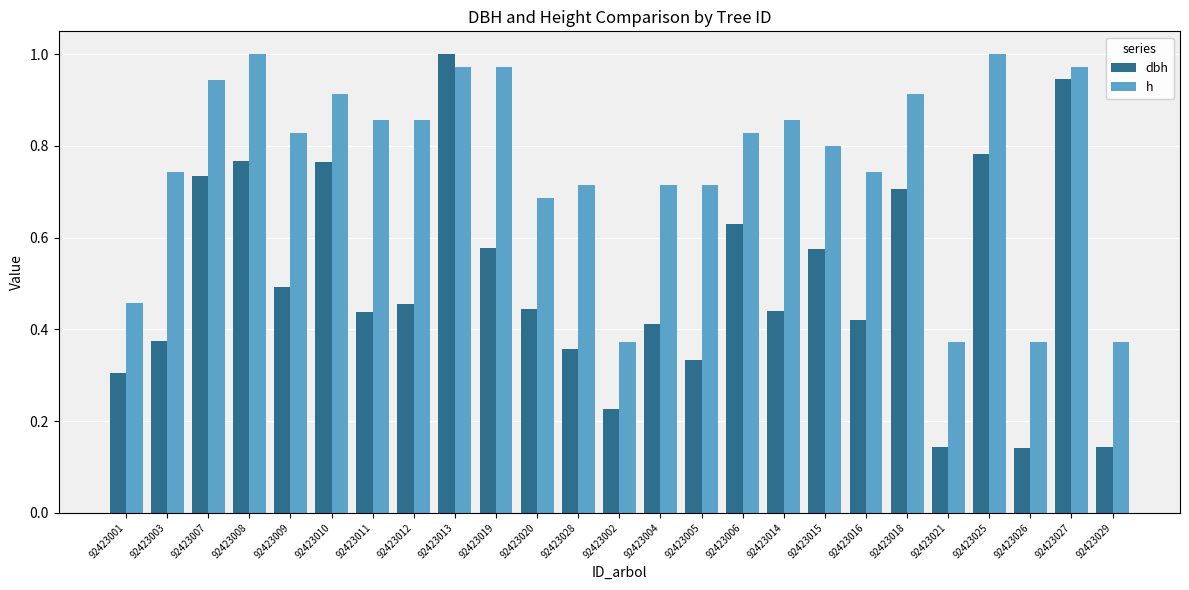

What position from the left is 92423018?

20